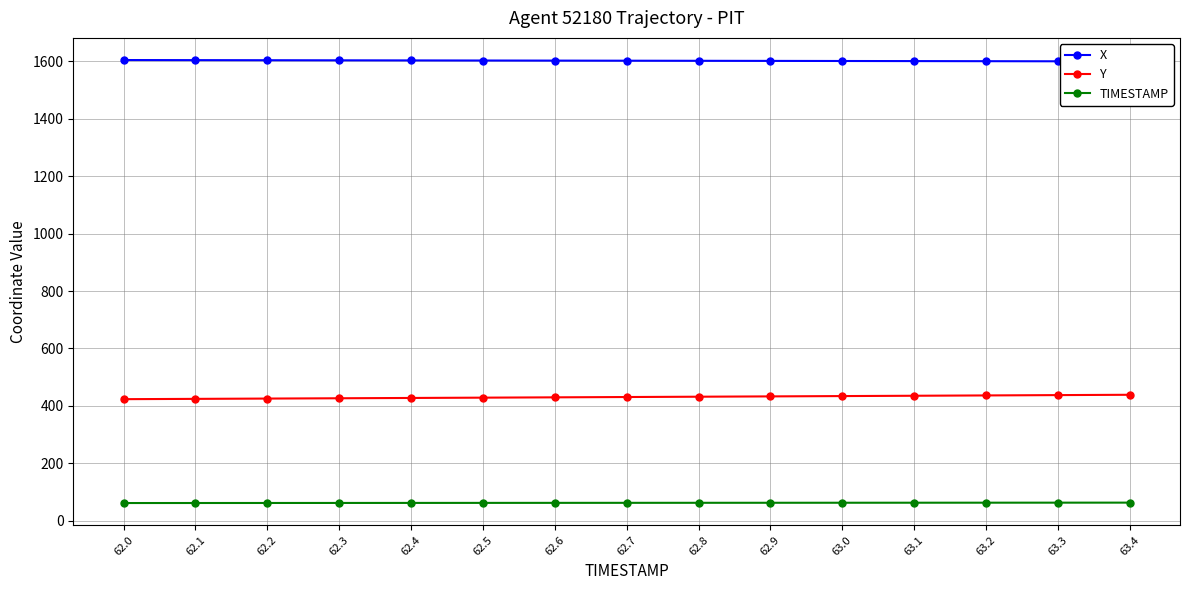

Read the Y value at 62.5.

428.8